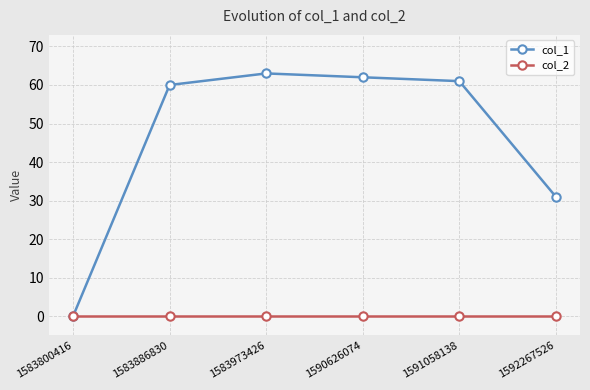

Reading left to right, what are all the values shown in this chart?

col_1: 0	60	63	62	61	31
col_2: 0	0	0	0	0	0